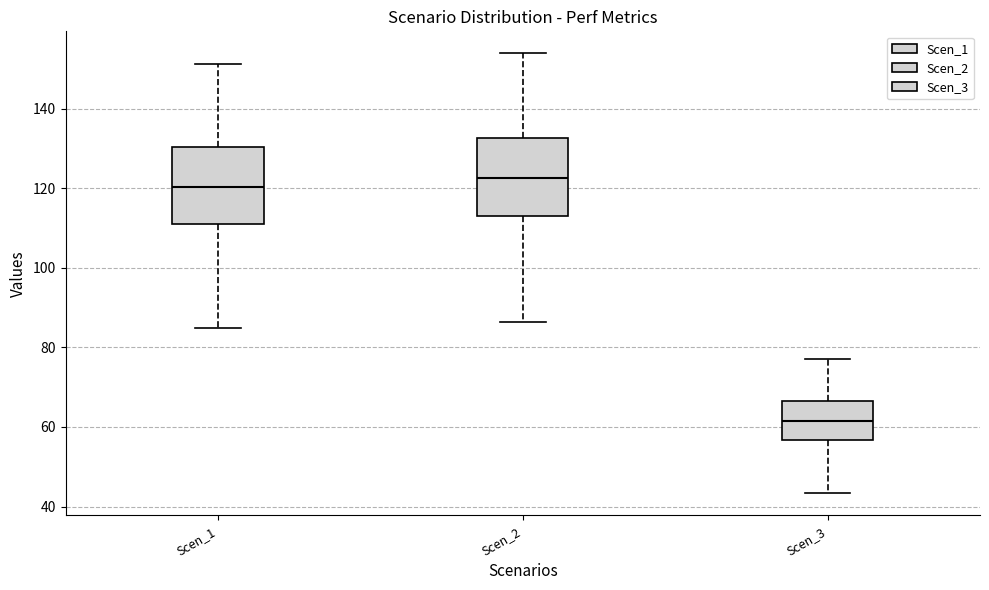

Reading left to right, read every box against the y-axis: the position of its median line, the range the box covers, and the ends of its whiskers. The values are not printed on the chart, so give them approximately, as read against the axis.

Scen_1: median 120, box 110 to 130, whiskers 84 to 152
Scen_2: median 122, box 112 to 132, whiskers 86 to 154
Scen_3: median 62, box 56 to 66, whiskers 44 to 78